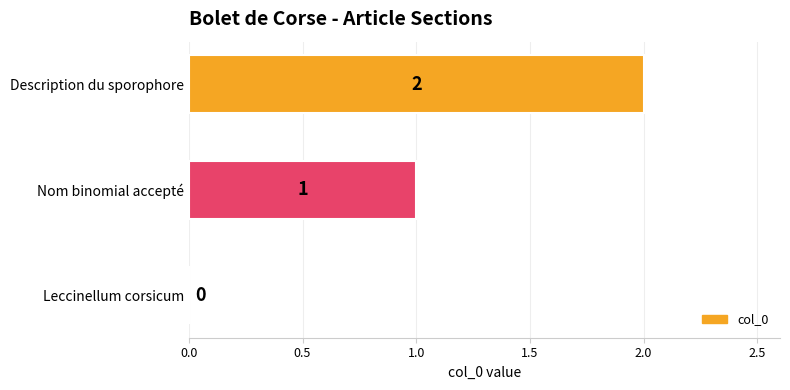

Which has a higher value, Description du sporophore or Nom binomial accepté?

Description du sporophore